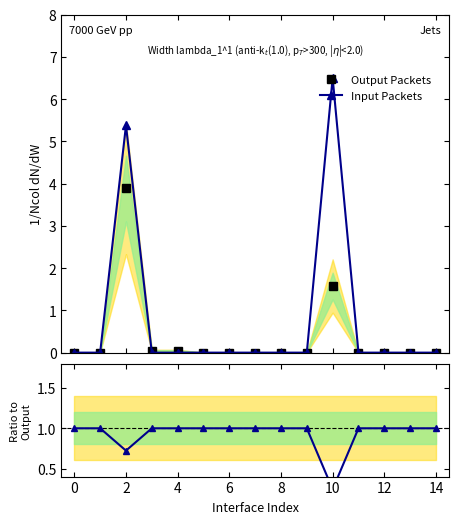

How many categories are shown in the chart?

15